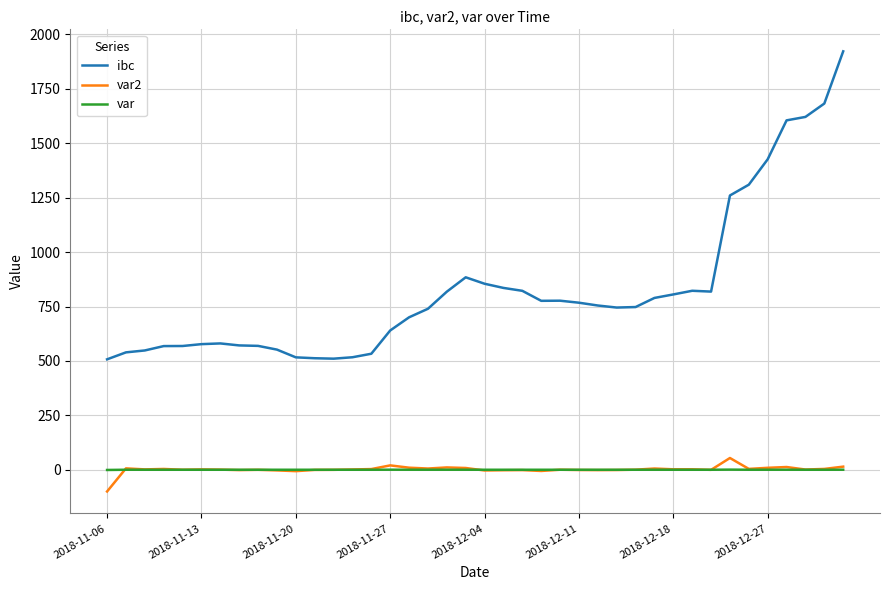

What is the smallest value displayed?

-99.9